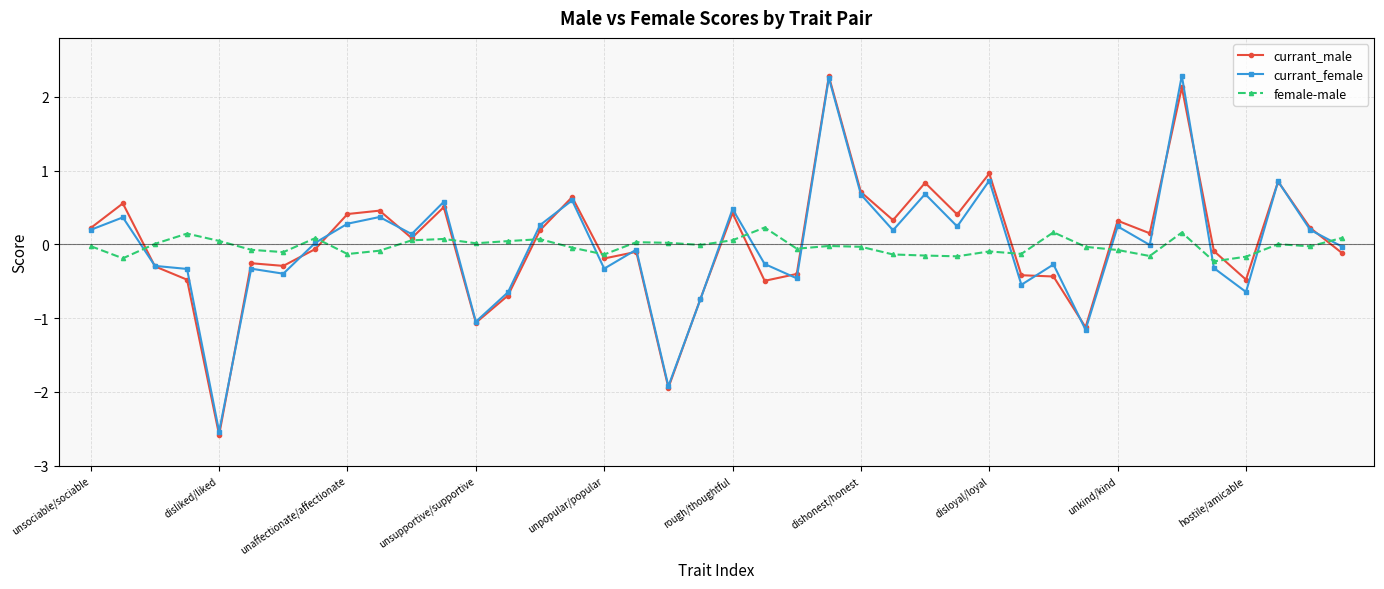

What is the greatest value displayed?

2.3